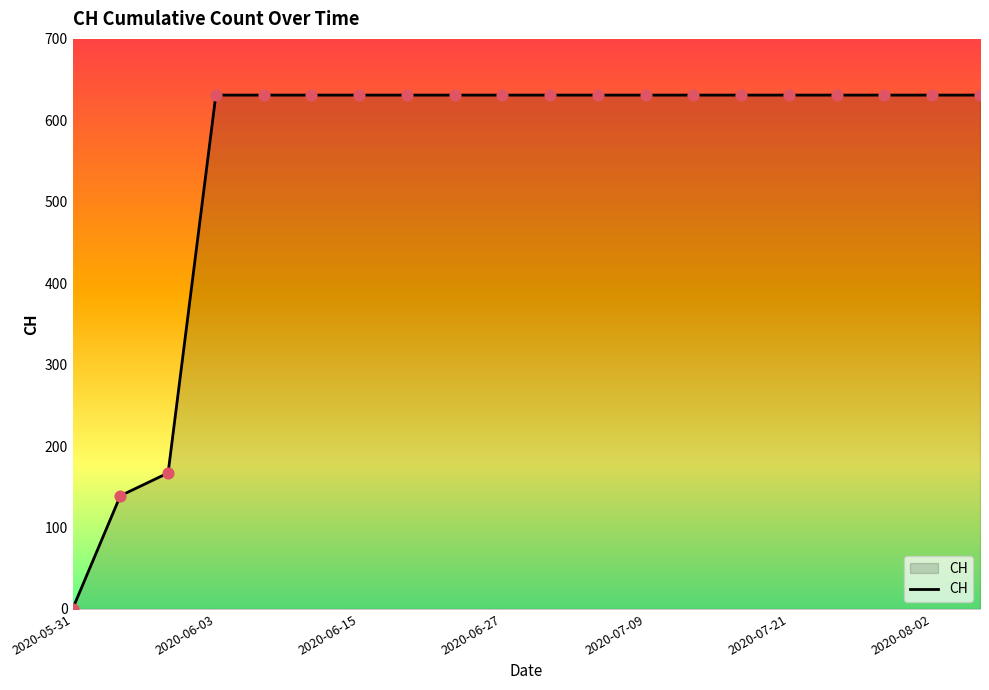

What is the difference between the maximum and minimum values?

631